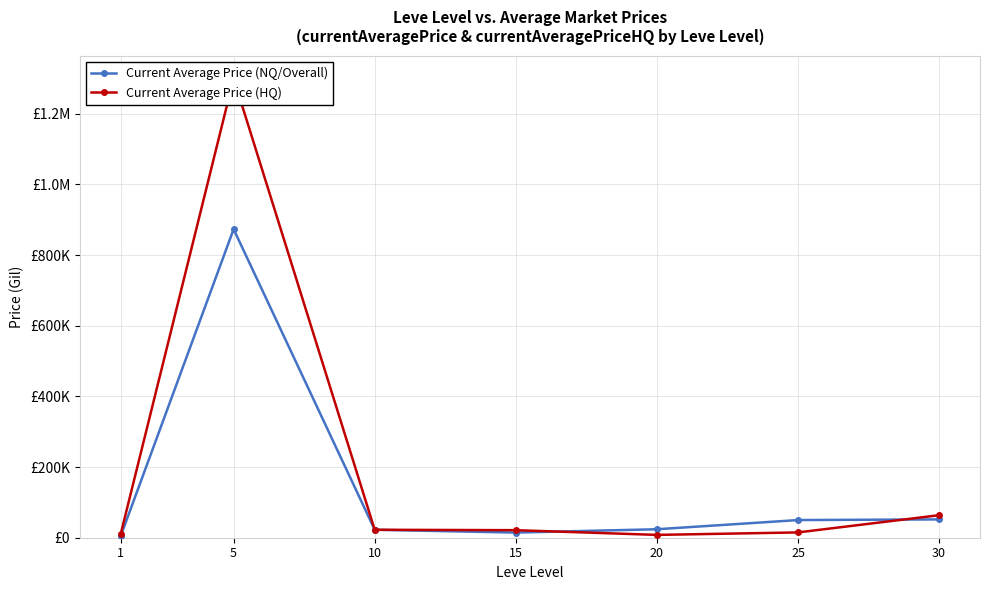

What is the average value of the Current Average Price (HQ) series?

205936.9